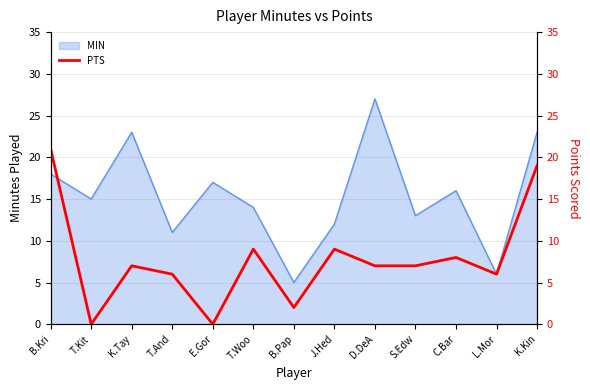

Rank the categories by value from highest to lowest.

B.Kri, K.Kin, T.Woo, J.Hed, C.Bar, K.Tay, D.DeA, S.Edw, T.And, L.Mor, B.Pap, T.Kit, E.Gor